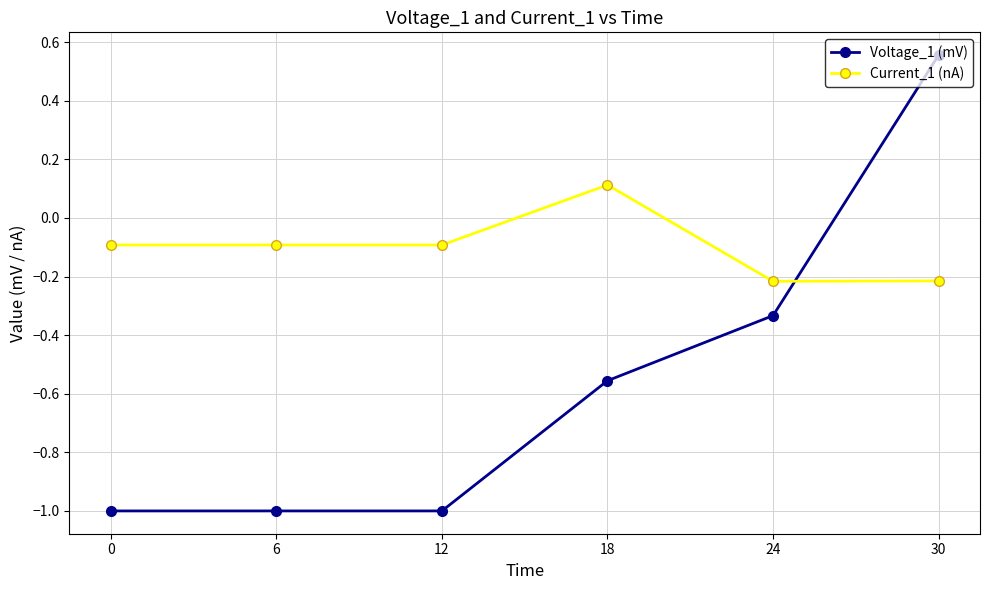

What is the total value across all series at 18?

-0.4